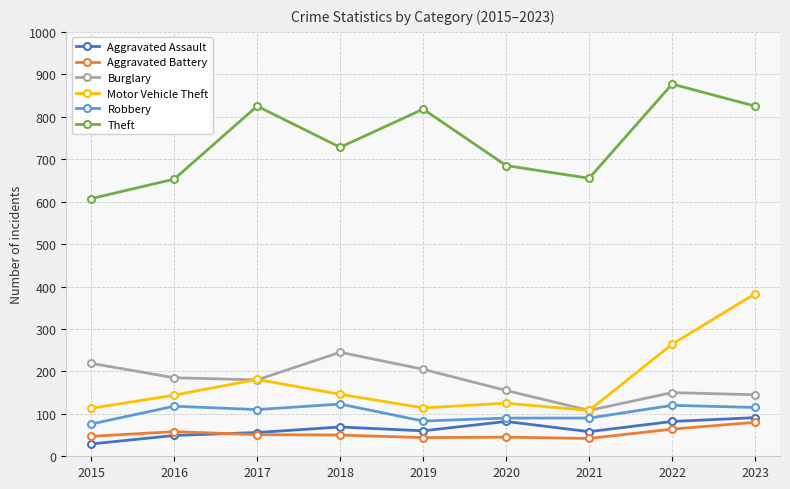

What is the value of the Aggravated Assault point at the 9th from the left?

91